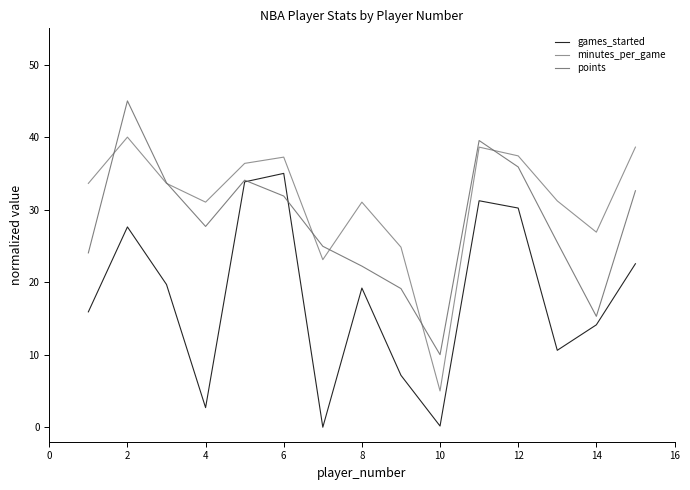

At how many categories does at least one series exceed 26?

12